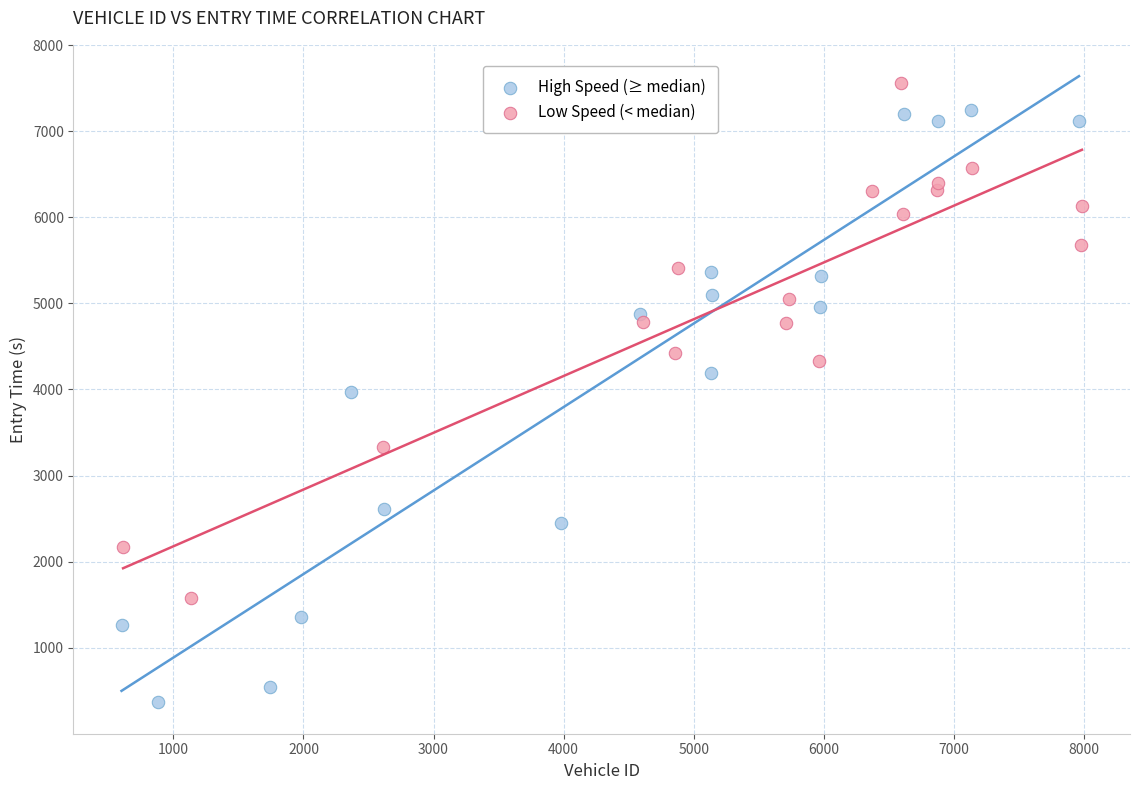

Which series has the widest spread of Y values?

High Speed (≥ median)